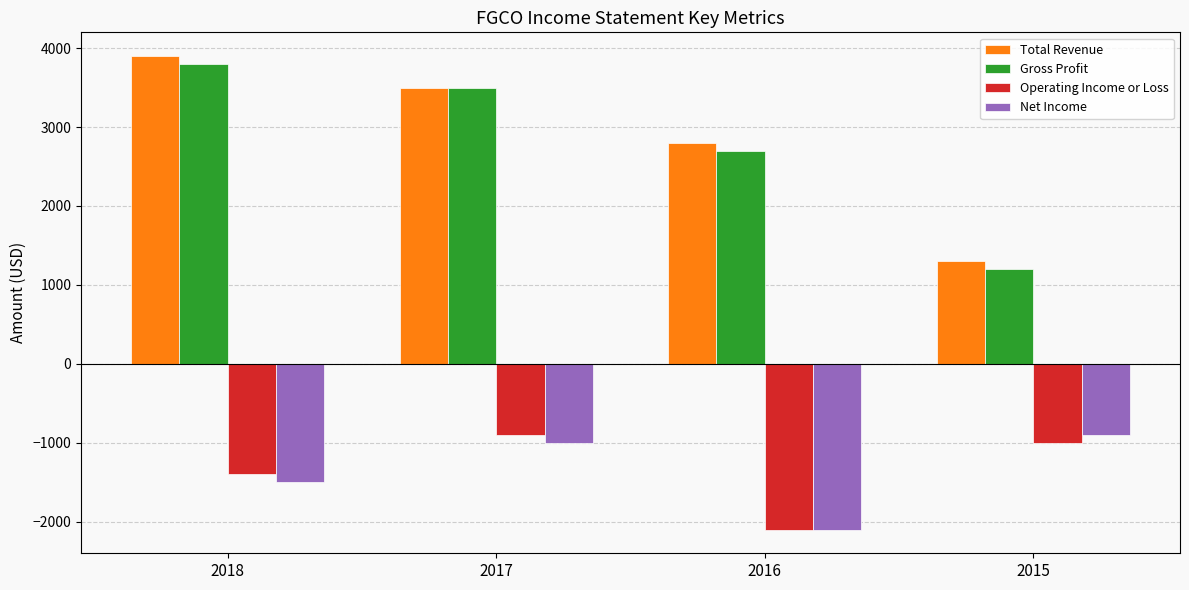

The Gross Profit series shows 3500 at 2017. True or false?

True